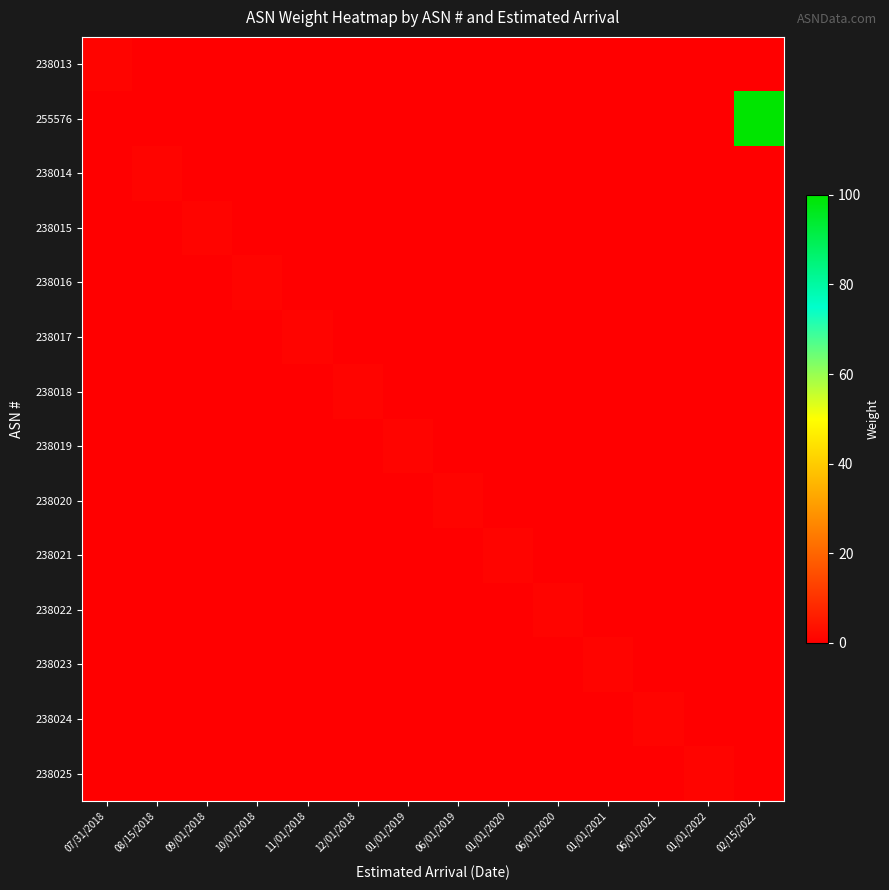

What is the total value across all series at 01/01/2019?

1